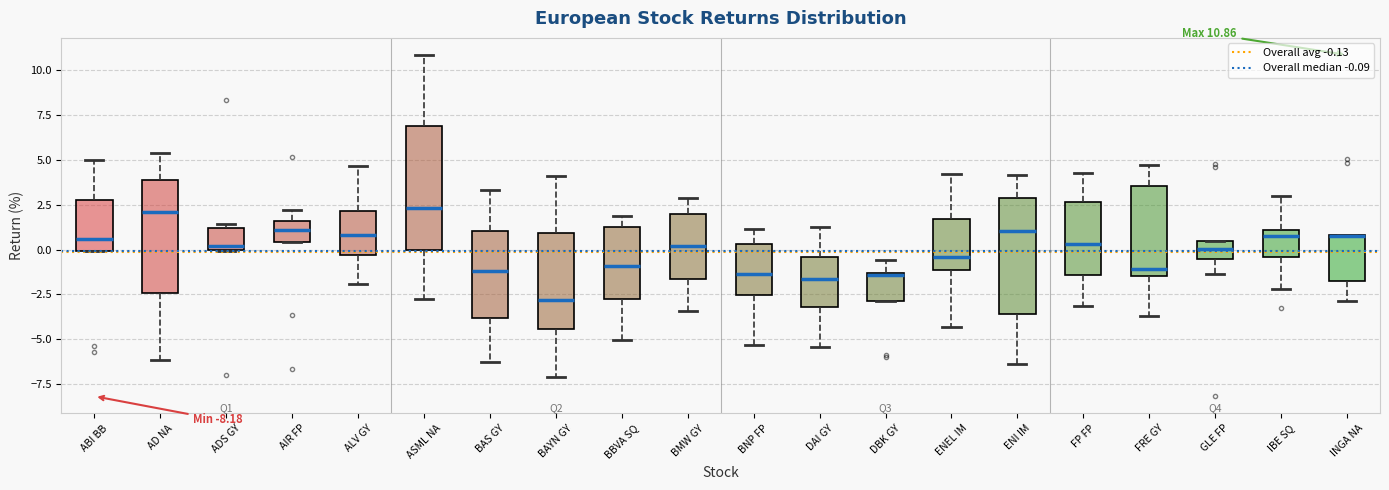

Which box has the lowest median line?

BAYN GY